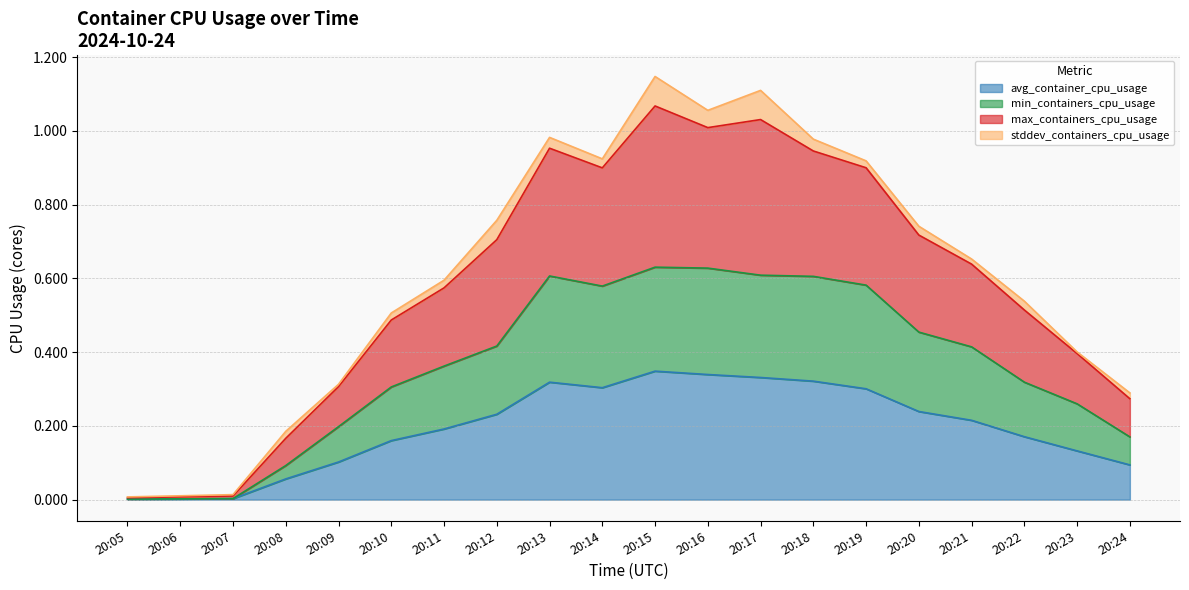

At how many categories does at least one series exceed 0?

20